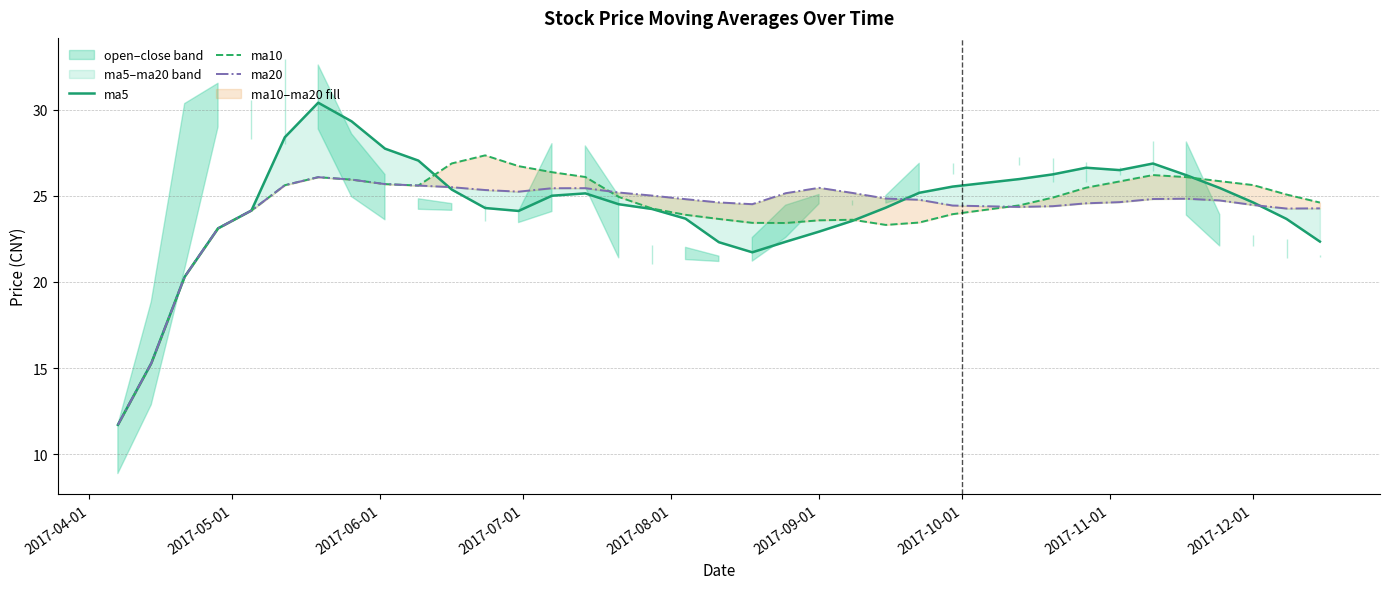

What is the label of the 5th point from the left?

2017-08-01